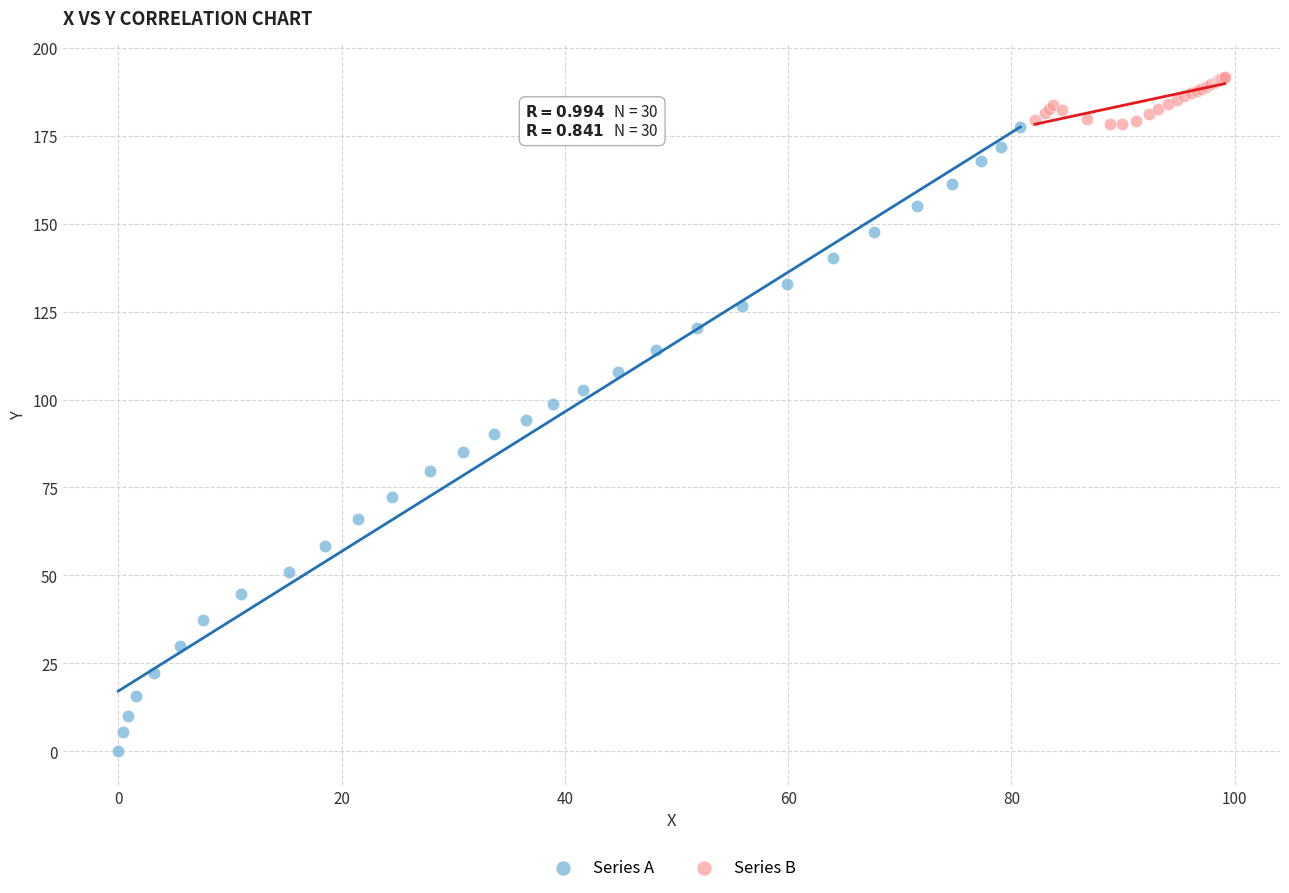

Which series reaches the minimum Y coordinate?

Series A